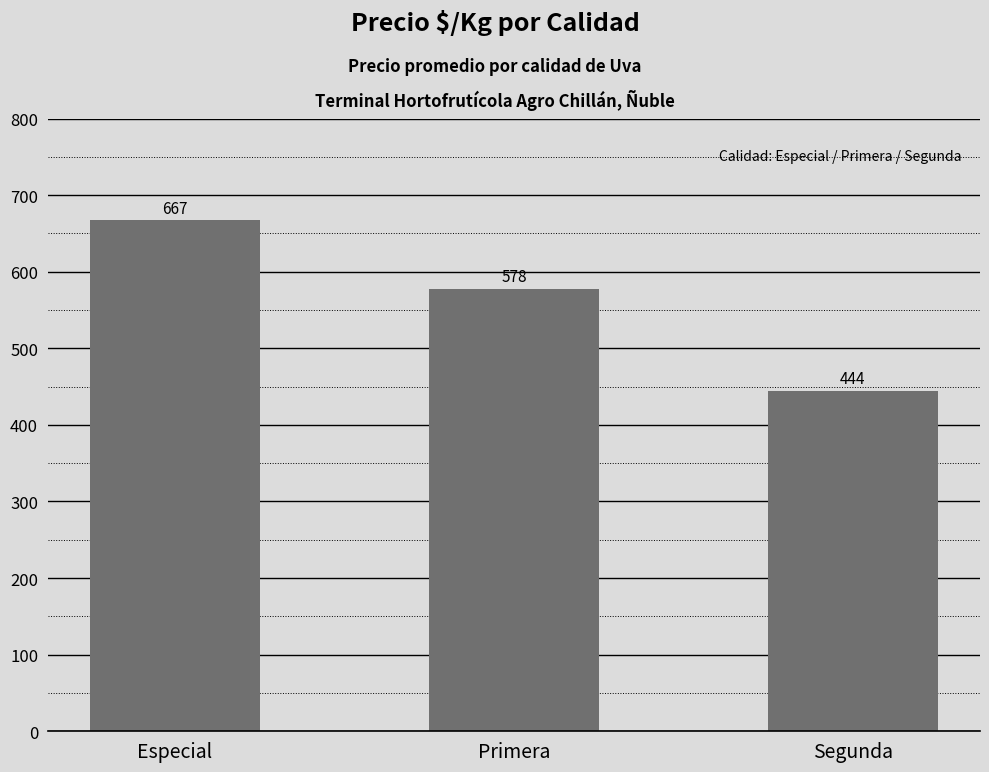

Which has a higher value, Segunda or Especial?

Especial